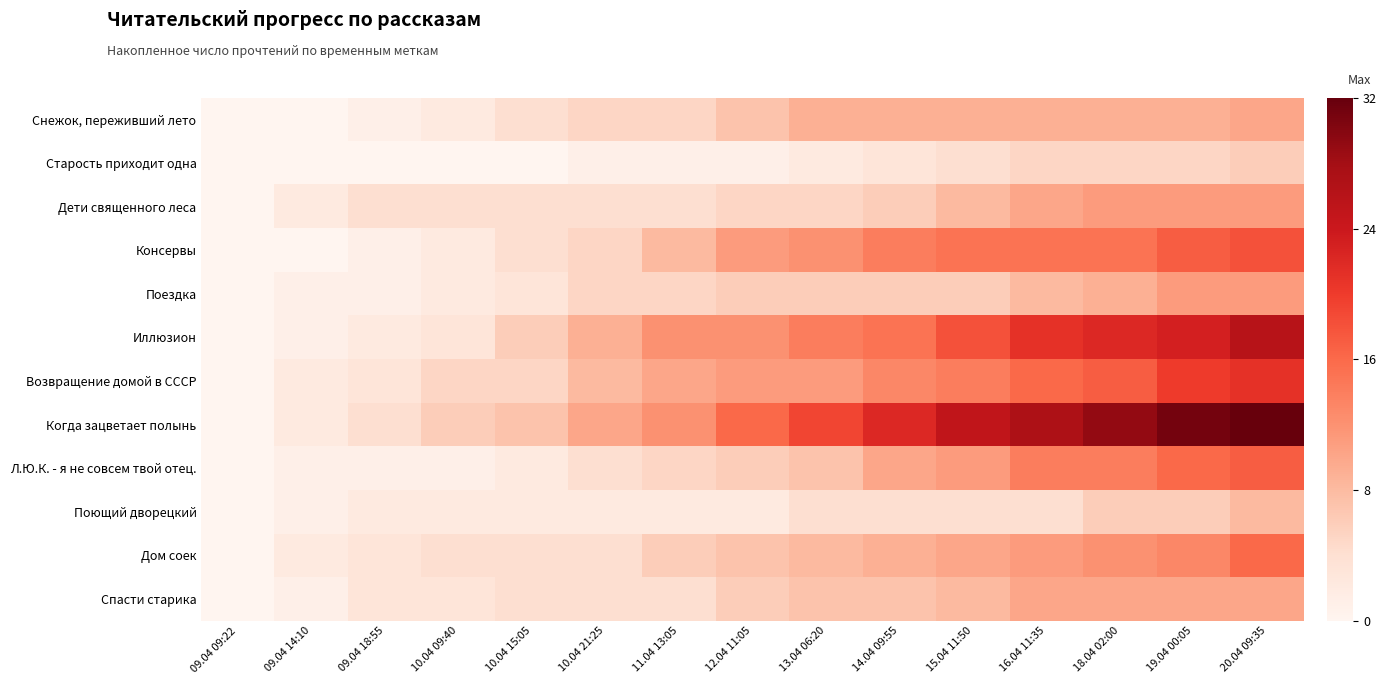

At how many categories does at least one series exceed 26?

4